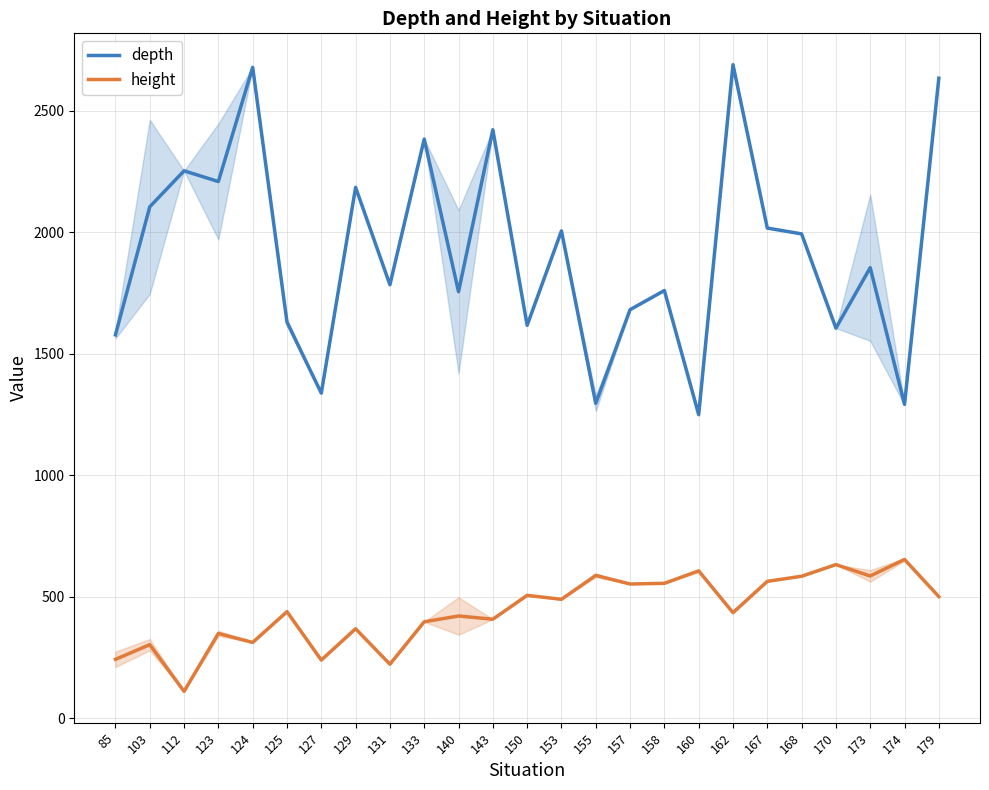

What is the value of the depth point at the 11th from the left?

1755.1